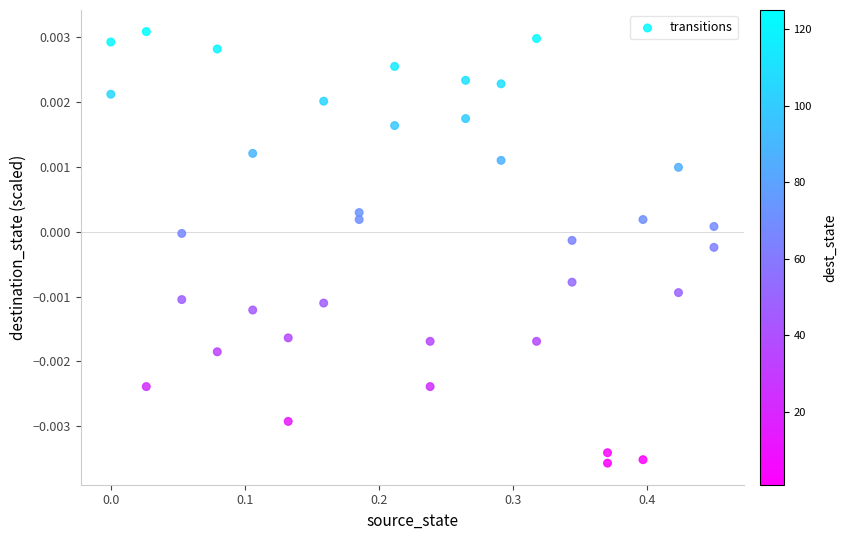

What is the range of X values (max minus min)?

0.5